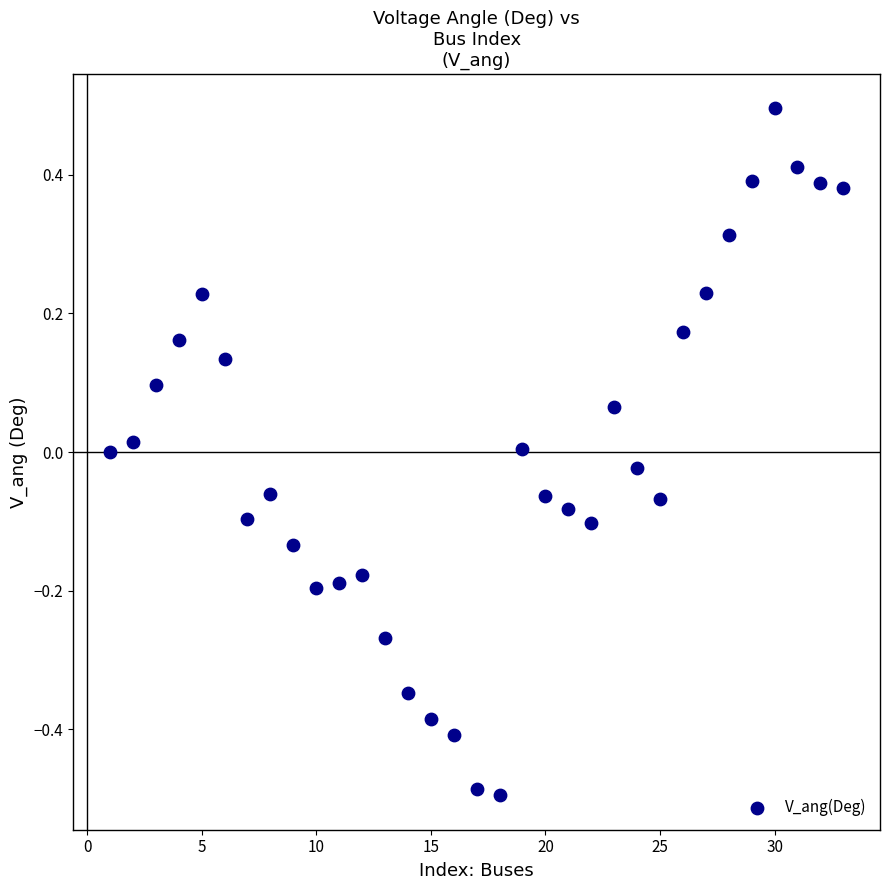

What is the range of X values (max minus min)?

32.0